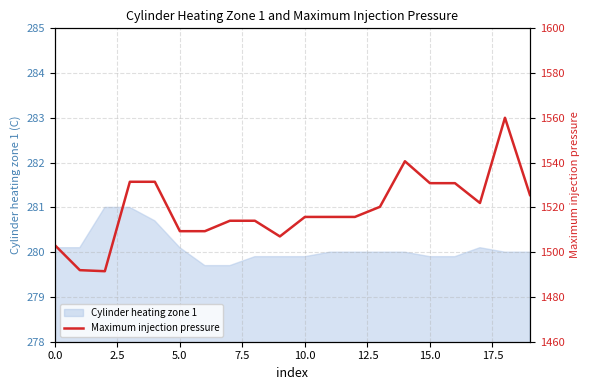

Reading left to right, extract all data points from this chart.

1503.2	1492.0	1491.5	1531.5	1531.5	1509.4	1509.4	1514.0	1514.0	1507.0	1515.8	1515.8	1515.8	1520.3	1540.6	1530.8	1530.8	1522.0	1560.0	1525.5